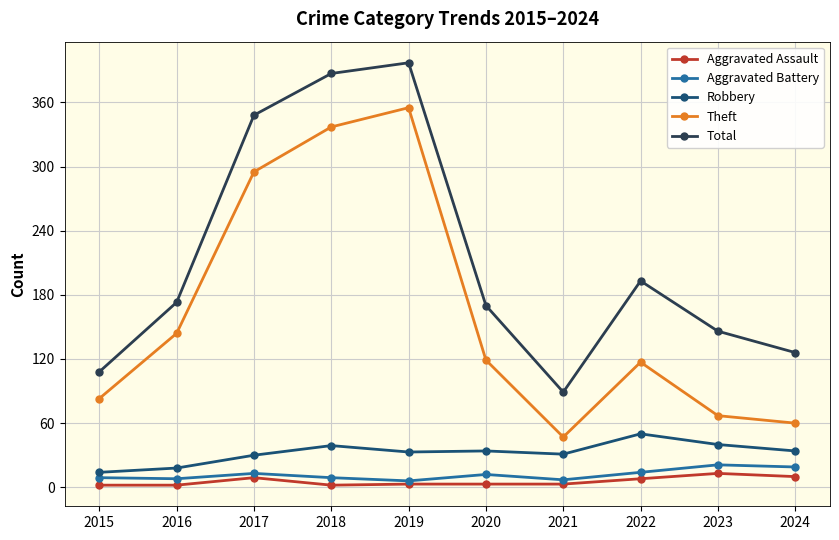

What is the total value across all series at 2019?

794